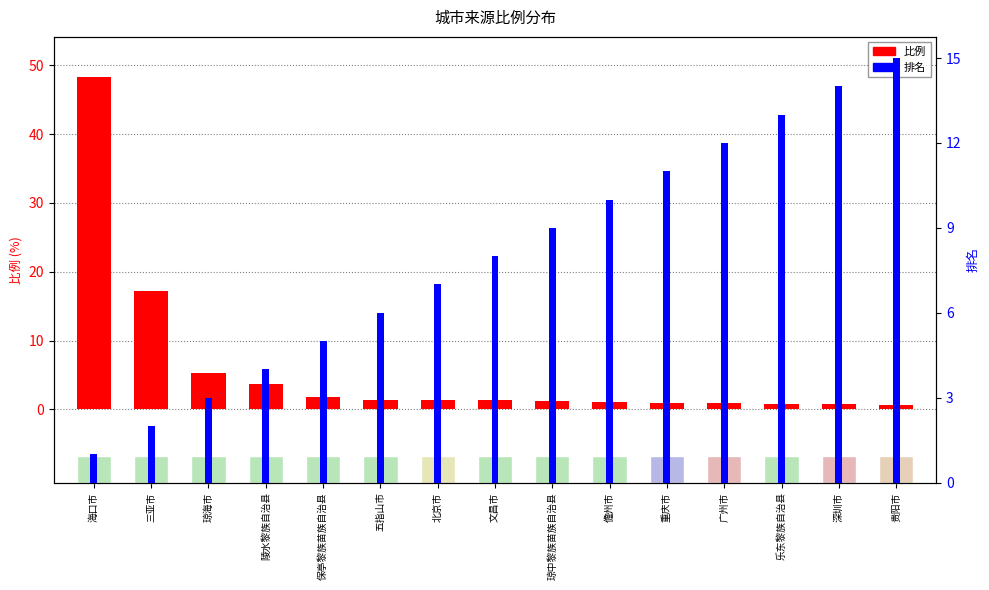

What position from the left is 乐东黎族自治县?

13